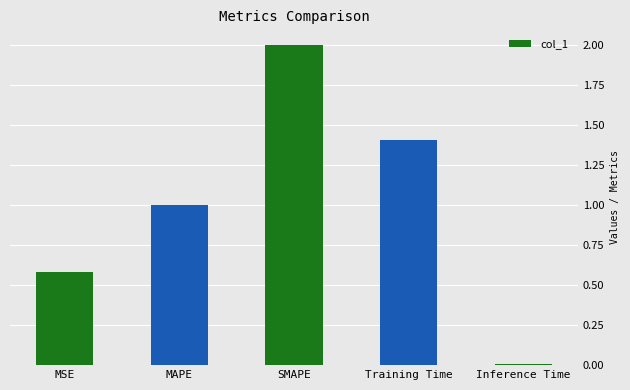

Does the chart contain stacked bars?

No